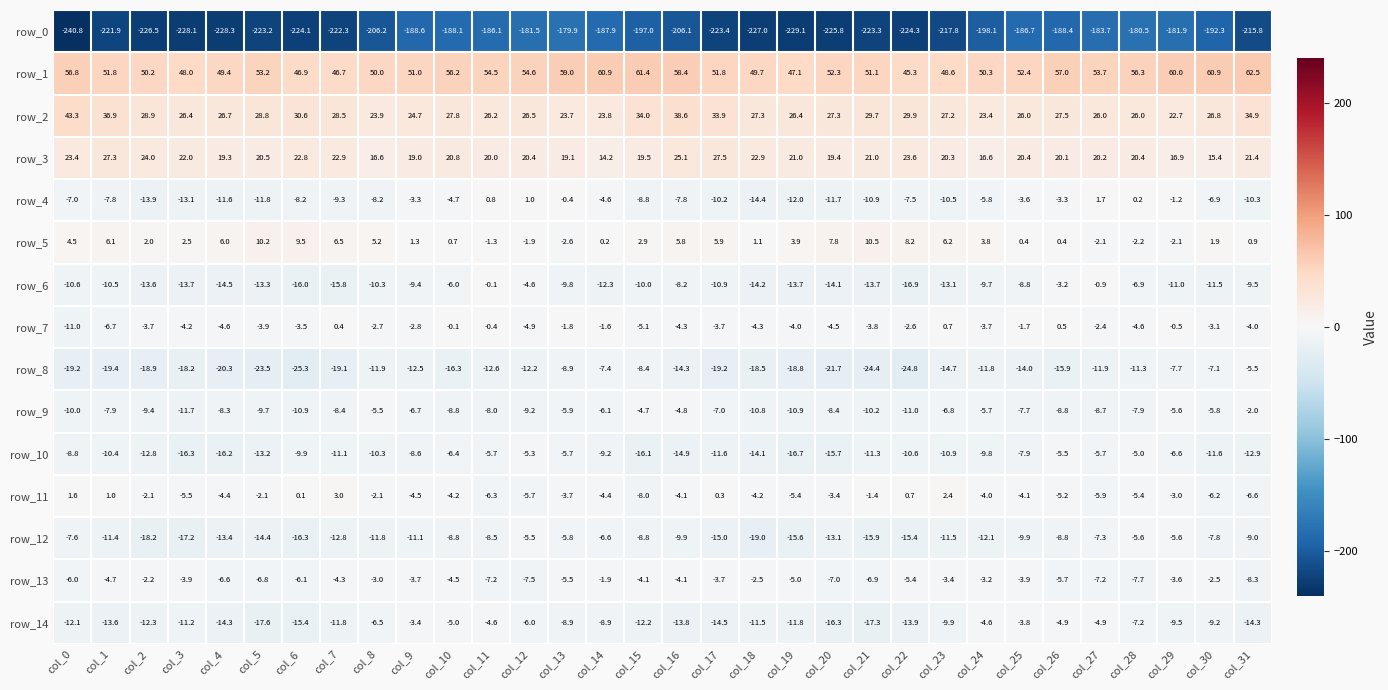

Reading left to right, what are all the values shown in this chart?

row_0: -240.8	-221.9	-226.5	-228.1	-228.3	-223.2	-224.1	-222.3	-206.2	-188.6	-188.1	-186.1	-181.5	-179.9	-187.9	-197.0	-206.1	-223.4	-227.0	-229.1	-225.8	-223.3	-224.3	-217.8	-198.1	-186.7	-188.4	-183.7	-180.5	-181.9	-192.3	-215.8
row_1: 56.8	51.8	50.2	48.0	49.4	53.2	46.9	46.7	50.0	51.0	56.2	54.5	54.6	59.0	60.9	61.4	58.4	51.8	49.7	47.1	52.3	51.1	45.3	48.6	50.3	52.4	57.0	53.7	56.3	60.0	60.9	62.5
row_2: 43.3	36.9	28.9	26.4	26.7	28.8	30.6	28.5	23.9	24.7	27.8	26.2	26.5	23.7	23.8	34.0	38.6	33.9	27.3	26.4	27.3	29.7	29.9	27.2	23.4	26.0	27.5	26.0	26.0	22.7	26.8	34.9
row_3: 23.4	27.3	24.0	22.0	19.3	20.5	22.8	22.9	16.6	19.0	20.8	20.0	20.4	19.1	14.2	19.5	25.1	27.5	22.9	21.0	19.4	21.0	23.6	20.3	16.6	20.4	20.1	20.2	20.4	16.9	15.4	21.4
row_4: -7.0	-7.8	-13.9	-13.1	-11.6	-11.8	-8.2	-9.3	-8.2	-3.3	-4.7	0.8	1.0	-0.4	-4.6	-8.8	-7.8	-10.2	-14.4	-12.0	-11.7	-10.9	-7.5	-10.5	-5.8	-3.6	-3.3	1.7	0.2	-1.2	-6.9	-10.3
row_5: 4.5	6.1	2.0	2.5	6.0	10.2	9.5	6.5	5.2	1.3	0.7	-1.3	-1.9	-2.6	0.2	2.9	5.8	5.9	1.1	3.9	7.8	10.5	8.2	6.2	3.8	0.4	0.4	-2.1	-2.2	-2.1	1.9	0.9
row_6: -10.6	-10.5	-13.6	-13.7	-14.5	-13.3	-16.0	-15.8	-10.3	-9.4	-6.0	-0.1	-4.6	-9.8	-12.3	-10.0	-8.2	-10.9	-14.2	-13.7	-14.1	-13.7	-16.9	-13.1	-9.7	-8.8	-3.2	-0.9	-6.9	-11.0	-11.5	-9.5
row_7: -11.0	-6.7	-3.7	-4.2	-4.6	-3.9	-3.5	0.4	-2.7	-2.8	-0.1	-0.4	-4.9	-1.8	-1.6	-5.1	-4.3	-3.7	-4.3	-4.0	-4.5	-3.8	-2.6	0.7	-3.7	-1.7	0.5	-2.4	-4.6	-0.5	-3.1	-4.0
row_8: -19.2	-19.4	-18.9	-18.2	-20.3	-23.5	-25.3	-19.1	-11.9	-12.5	-16.3	-12.6	-12.2	-8.9	-7.4	-8.4	-14.3	-19.2	-18.5	-18.8	-21.7	-24.4	-24.8	-14.7	-11.8	-14.0	-15.9	-11.9	-11.3	-7.7	-7.1	-5.5
row_9: -10.0	-7.9	-9.4	-11.7	-8.3	-9.7	-10.9	-8.4	-5.5	-6.7	-8.8	-8.0	-9.2	-5.9	-6.1	-4.7	-4.8	-7.0	-10.8	-10.9	-8.4	-10.2	-11.0	-6.8	-5.7	-7.7	-8.8	-8.7	-7.9	-5.6	-5.8	-2.0
row_10: -8.8	-10.4	-12.8	-16.3	-16.2	-13.2	-9.9	-11.1	-10.3	-8.6	-6.4	-5.7	-5.3	-5.7	-9.2	-16.1	-14.9	-11.6	-14.1	-16.7	-15.7	-11.3	-10.6	-10.9	-9.8	-7.9	-5.5	-5.7	-5.0	-6.6	-11.6	-12.9
row_11: 1.6	1.0	-2.1	-5.5	-4.4	-2.1	0.1	3.0	-2.1	-4.5	-4.2	-6.3	-5.7	-3.7	-4.4	-8.0	-4.1	0.3	-4.2	-5.4	-3.4	-1.4	0.7	2.4	-4.0	-4.1	-5.2	-5.9	-5.4	-3.0	-6.2	-6.6
row_12: -7.6	-11.4	-18.2	-17.2	-13.4	-14.4	-16.3	-12.8	-11.8	-11.1	-8.8	-8.5	-5.5	-5.8	-6.6	-8.8	-9.9	-15.0	-19.0	-15.6	-13.1	-15.9	-15.4	-11.5	-12.1	-9.9	-8.8	-7.3	-5.6	-5.6	-7.8	-9.0
row_13: -6.0	-4.7	-2.2	-3.9	-6.6	-6.8	-6.1	-4.3	-3.0	-3.7	-4.5	-7.2	-7.5	-5.5	-1.9	-4.1	-4.1	-3.7	-2.5	-5.0	-7.0	-6.9	-5.4	-3.4	-3.2	-3.9	-5.7	-7.2	-7.7	-3.6	-2.5	-8.3
row_14: -12.1	-13.6	-12.3	-11.2	-14.3	-17.6	-15.4	-11.8	-6.5	-3.4	-5.0	-4.6	-6.0	-8.9	-8.9	-12.2	-13.8	-14.5	-11.5	-11.8	-16.3	-17.3	-13.9	-9.9	-4.6	-3.8	-4.9	-4.9	-7.2	-9.5	-9.2	-14.3